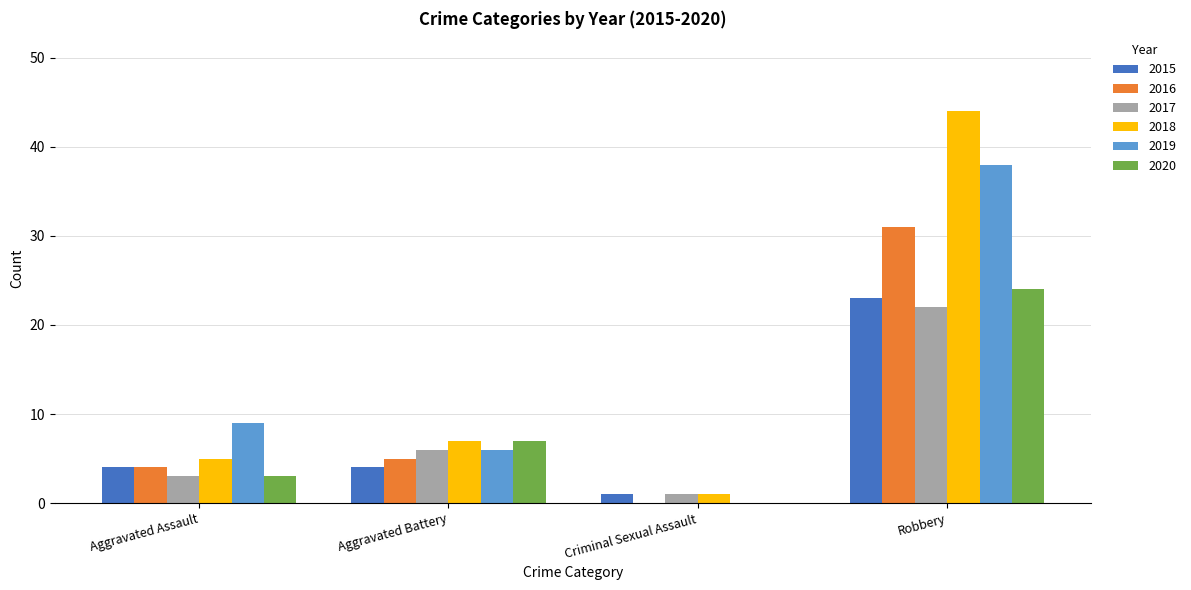

Is the value of 2015 at Criminal Sexual Assault greater than the value of 2019 at Aggravated Assault?

No